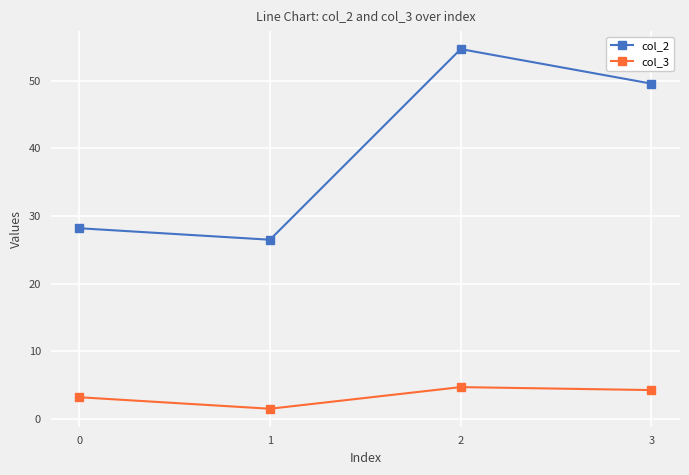

True or false: col_2 and col_3 intersect in this chart.

False